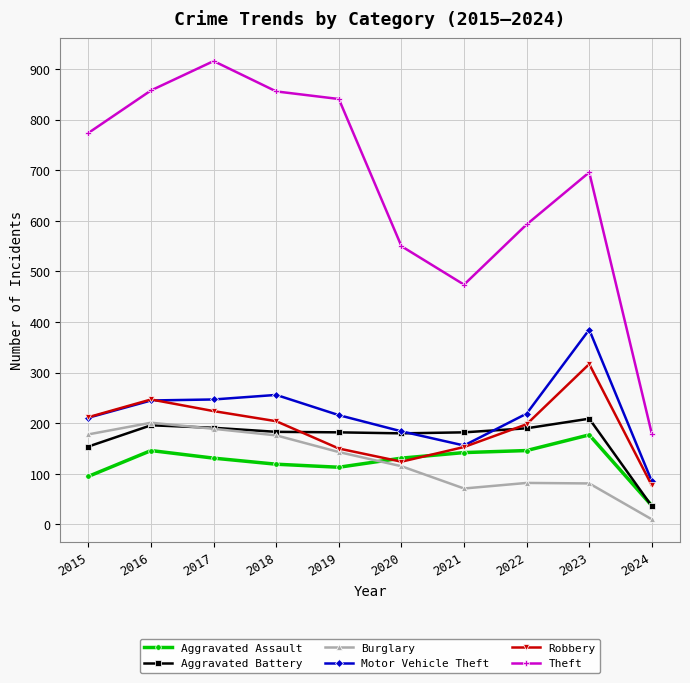

What is the average value of the Aggravated Assault series?

124